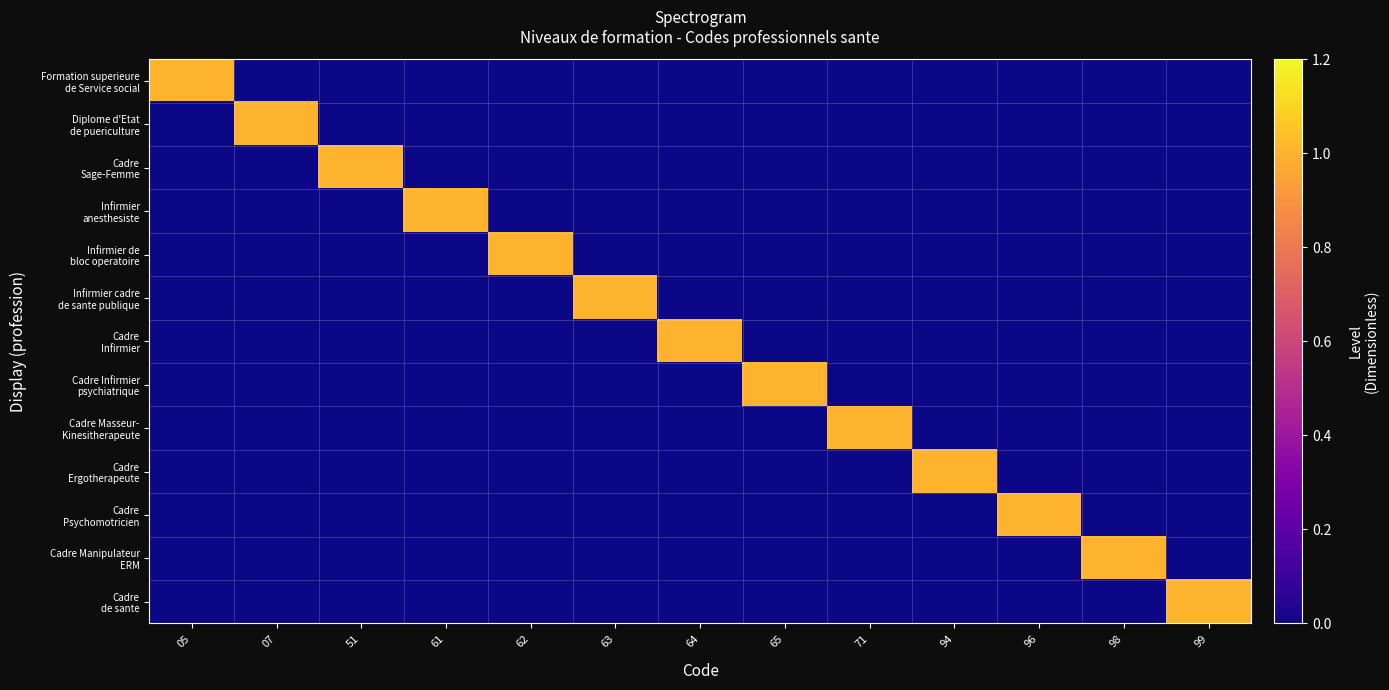

At which category is the sum across all series the highest?

05